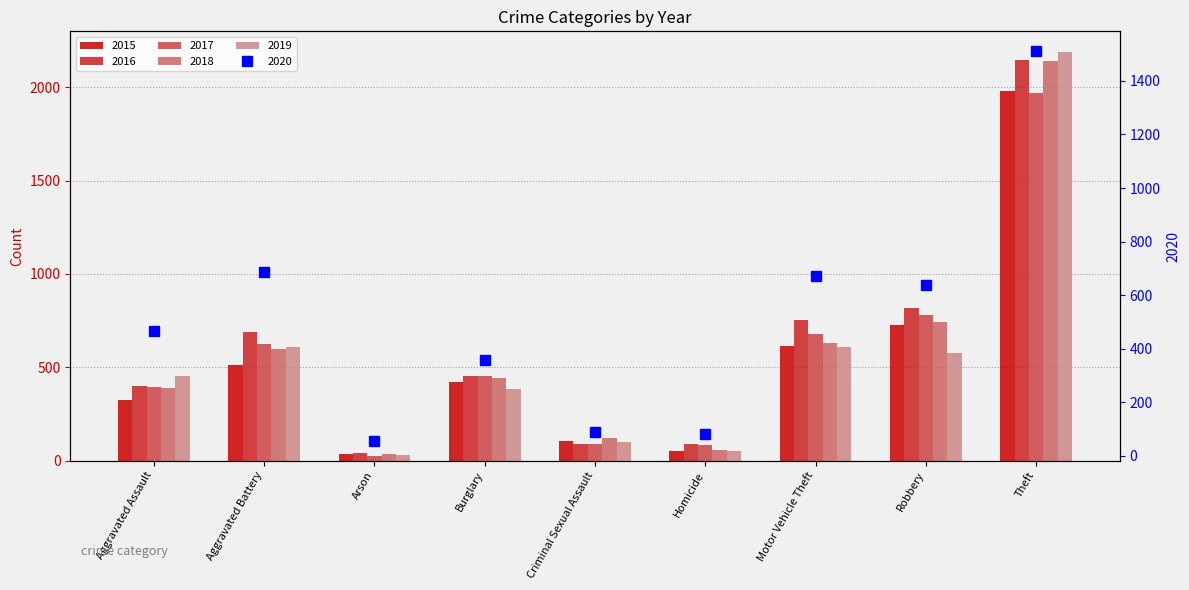

What position from the left is Motor Vehicle Theft?

7